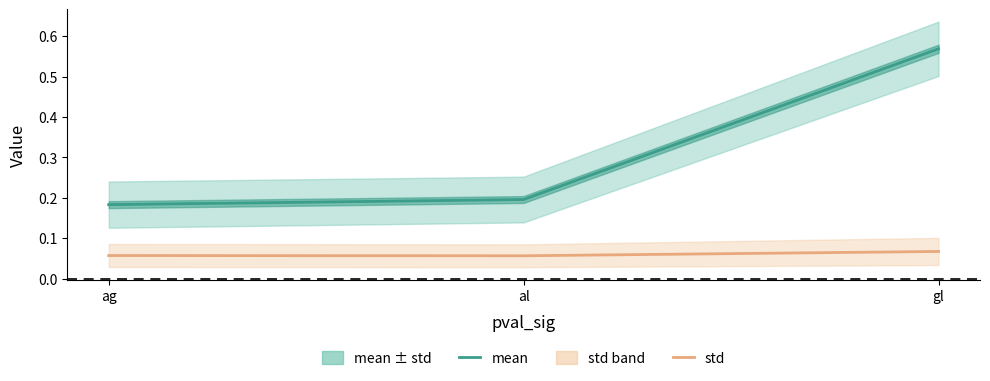

What is the approximate value of std (line) at ag?

0.1